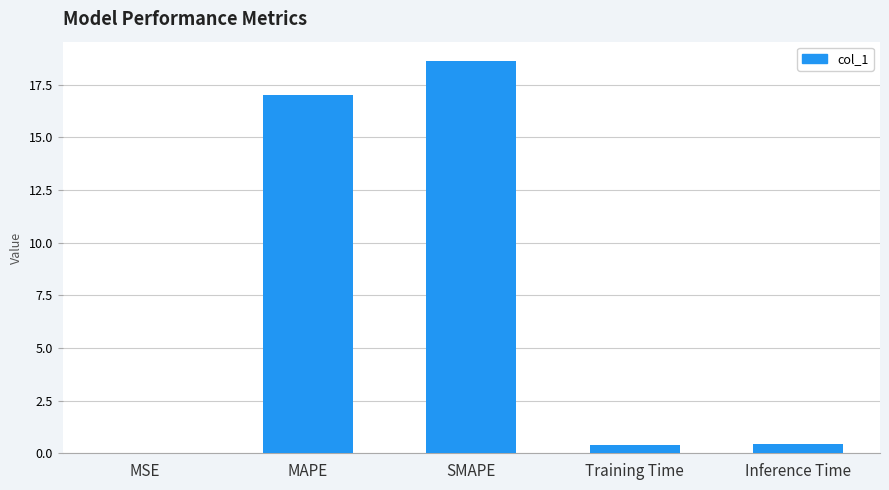

Between Training Time and SMAPE, which is larger?

SMAPE